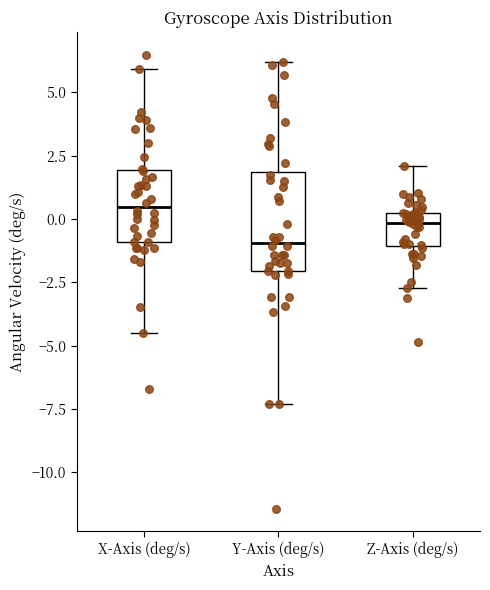

Reading left to right, transcribe this box plot: for each box, give where its median line is, the range the box spans, and where its two whiskers end, as read against the y-axis. The values are not printed on the chart, so give them approximately, as read against the axis.

X-Axis (deg/s): median 0.5, box -1.0 to 2.0, whiskers -4.5 to 6.0
Y-Axis (deg/s): median -1.0, box -2.0 to 2.0, whiskers -7.5 to 6.0
Z-Axis (deg/s): median 0.0, box -1.0 to 0.5, whiskers -2.5 to 2.0